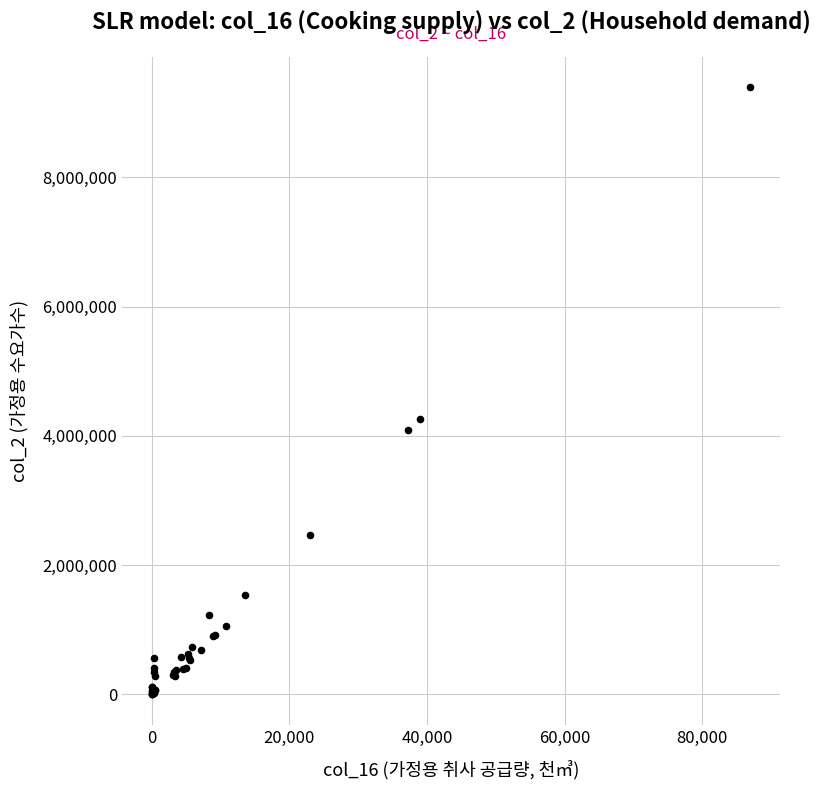

What Y value in the scatter plot is closest to 4698619?

4257365